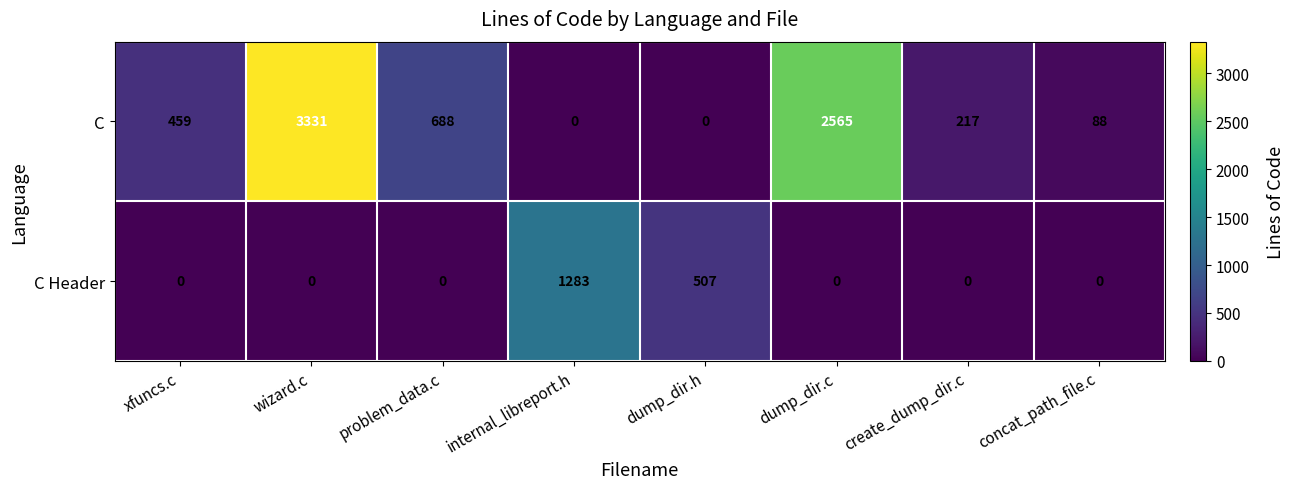

What value does the C Header series have at internal_libreport.h, to the nearest 50?

1300